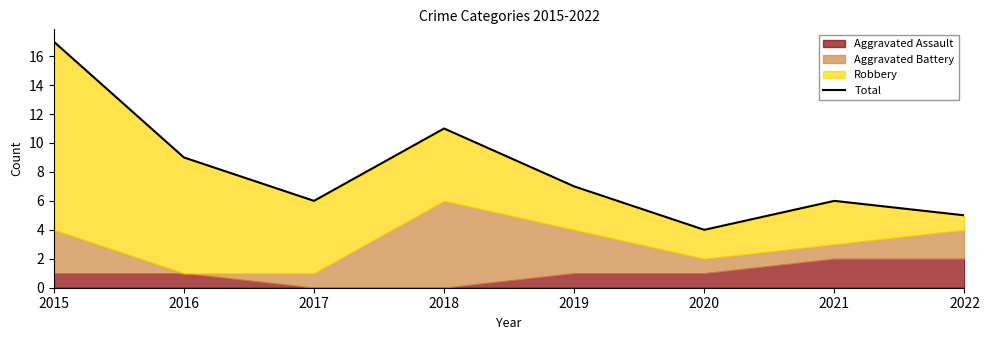

How many interior local valleys (lower than both neighbors) does the data have?

2